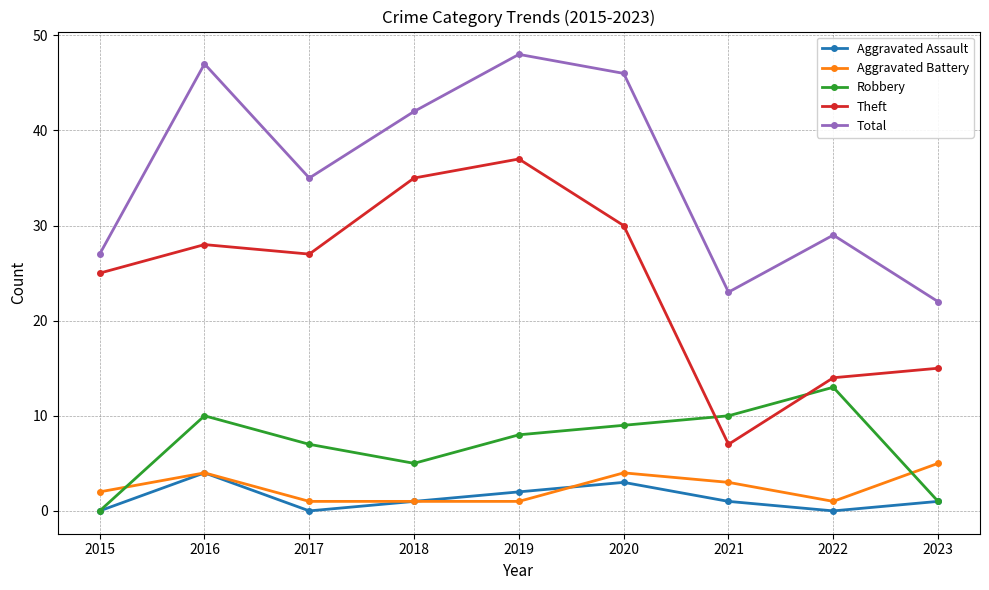

What are all the series names shown in the legend?

Aggravated Assault, Aggravated Battery, Robbery, Theft, Total